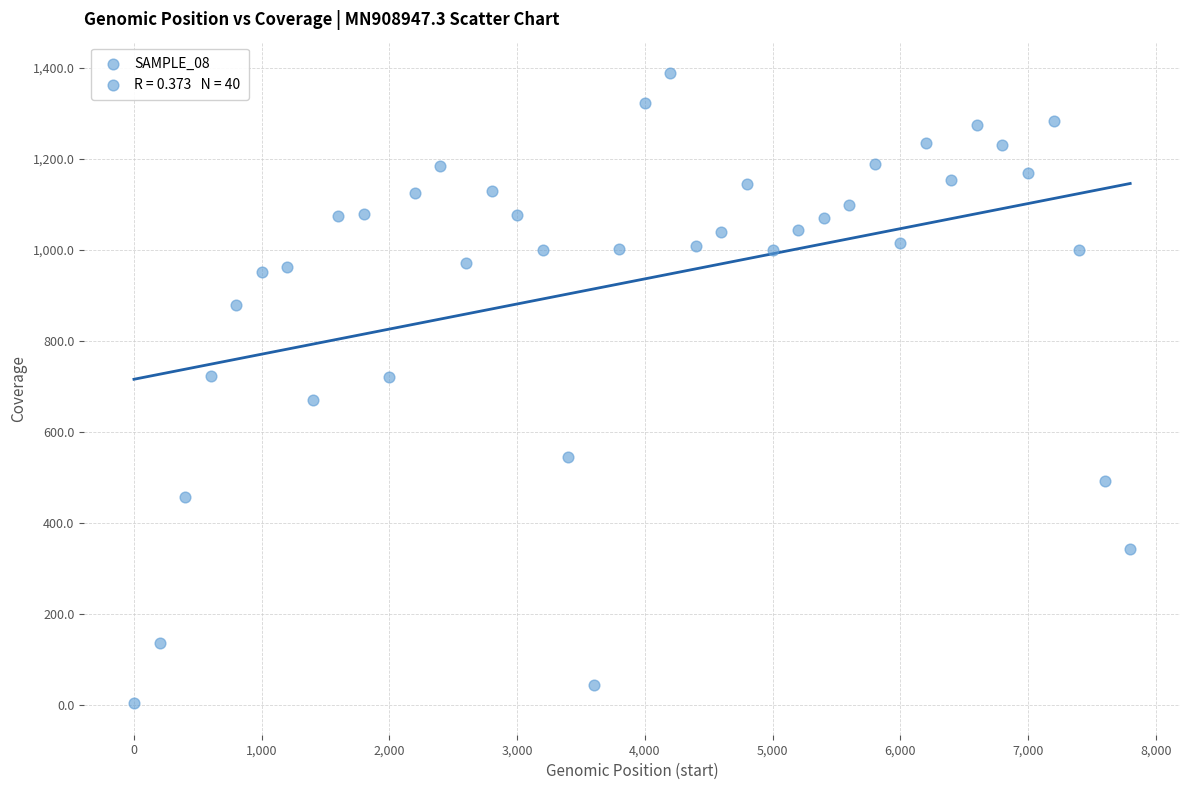

What is the range of X values (max minus min)?

7800.0